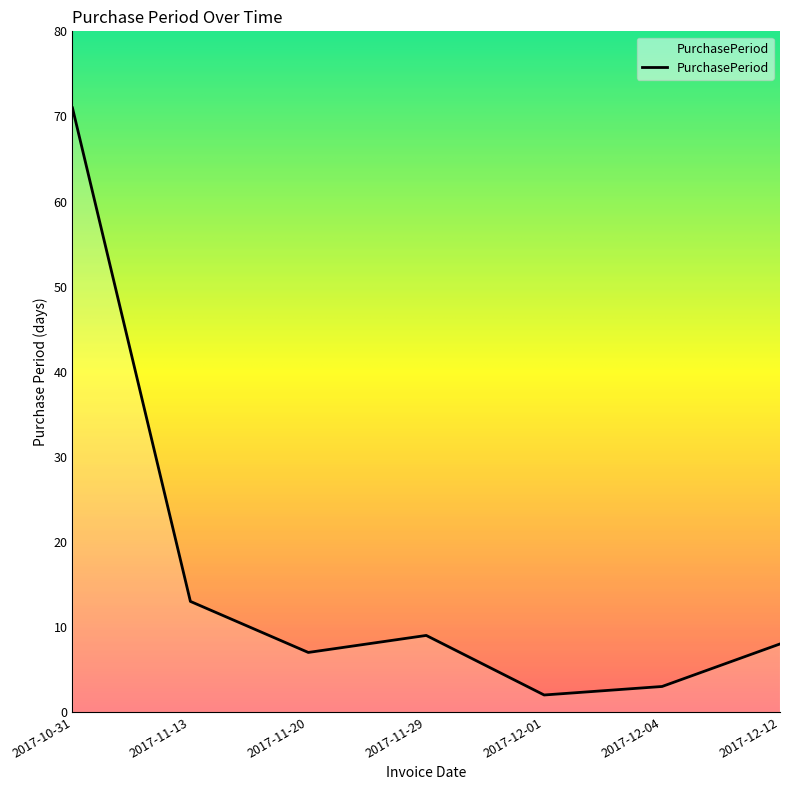

True or false: the data shows 71 at 2017-10-31.

True